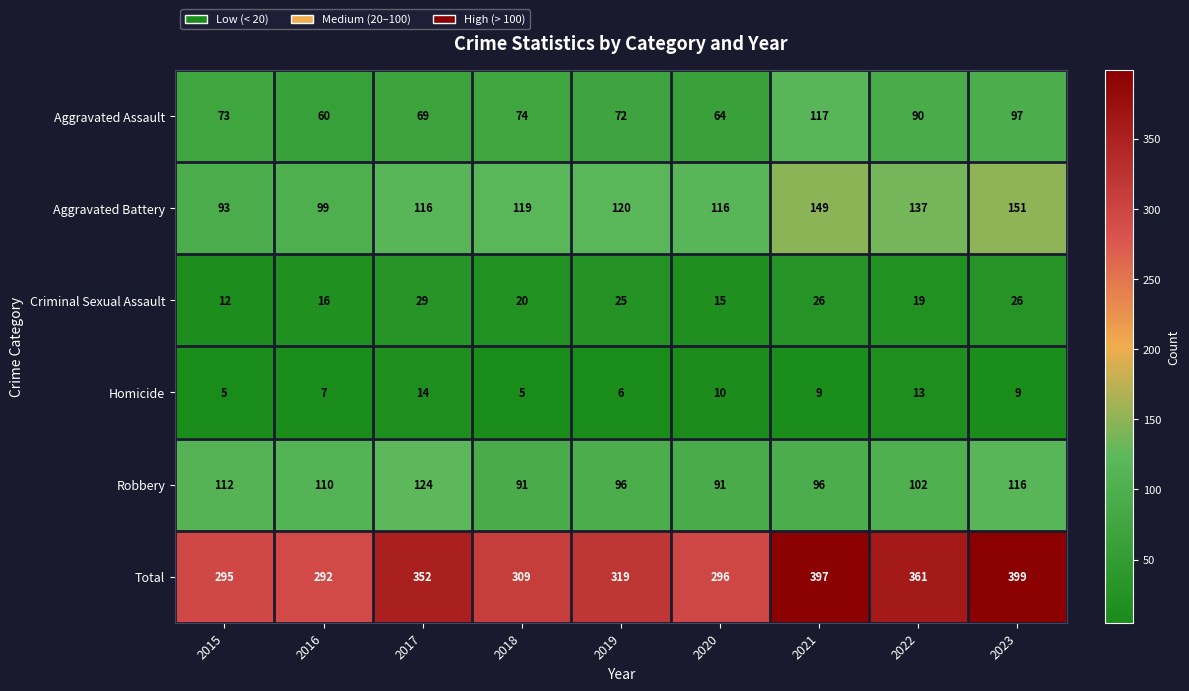

What is the minimum value for Homicide?

5